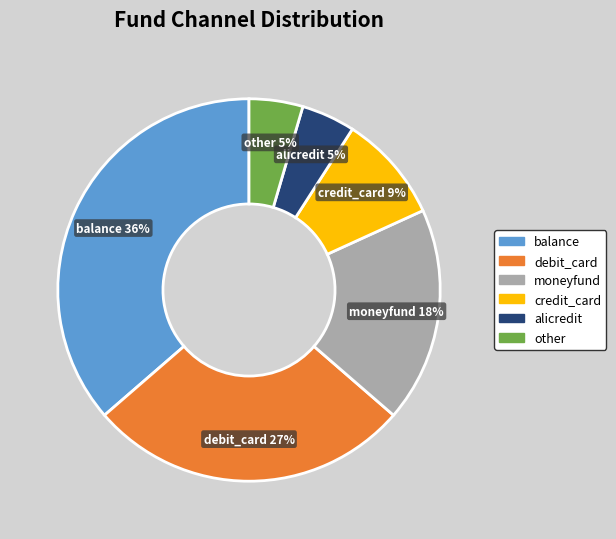

What is the largest slice in the pie chart?

balance